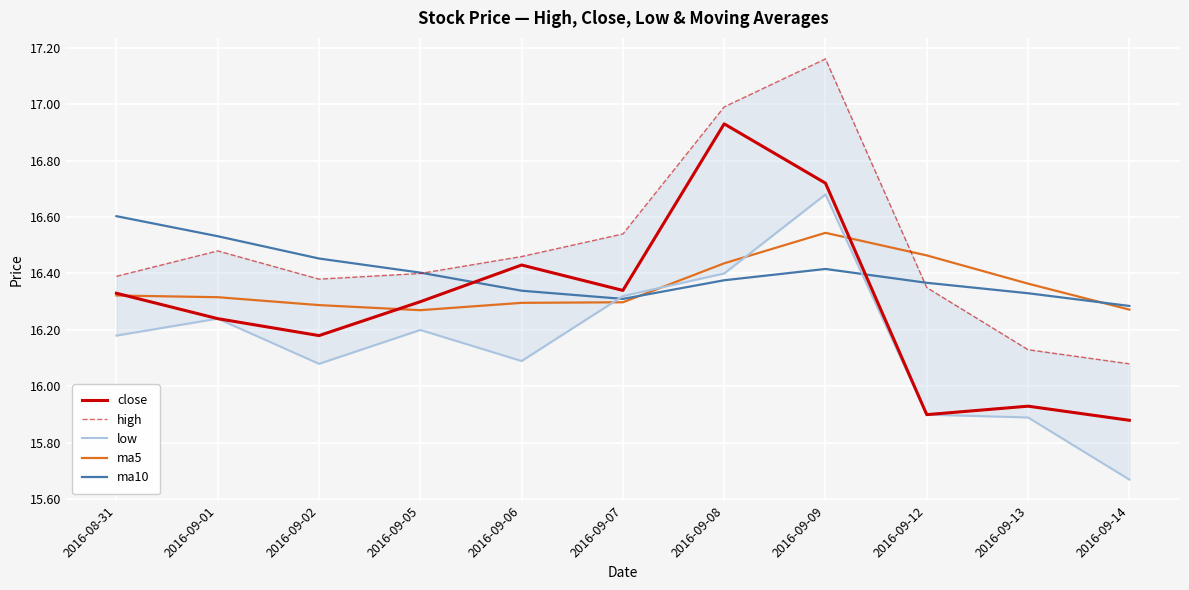

What are all the series names shown in the legend?

close, high, low, ma5, ma10